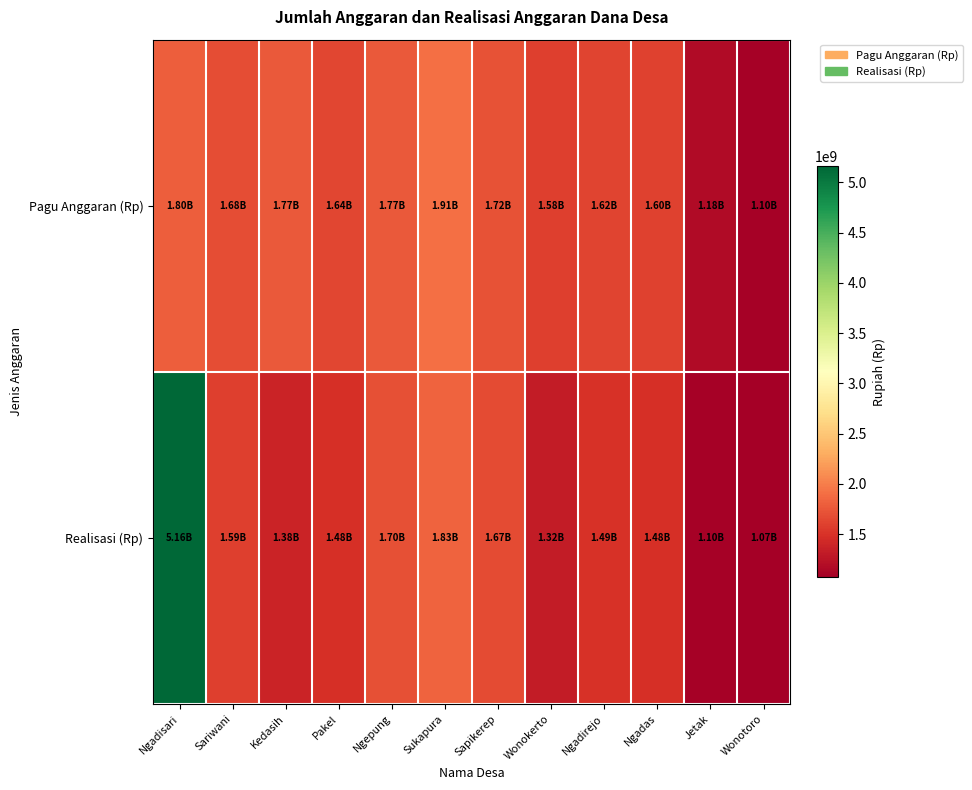

List the series in order of their peak value, highest first.

Realisasi (Rp), Pagu Anggaran (Rp)